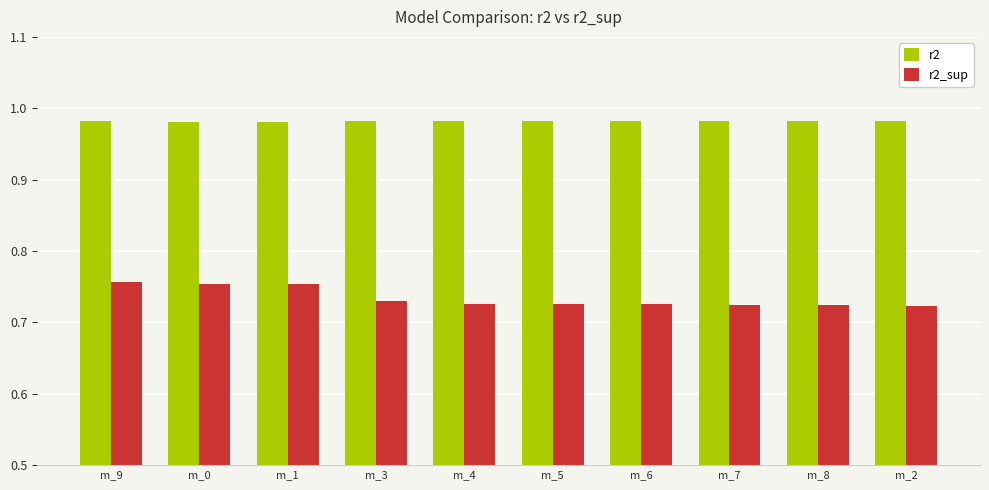

How many r2_sup values are between 0 and 1?

10